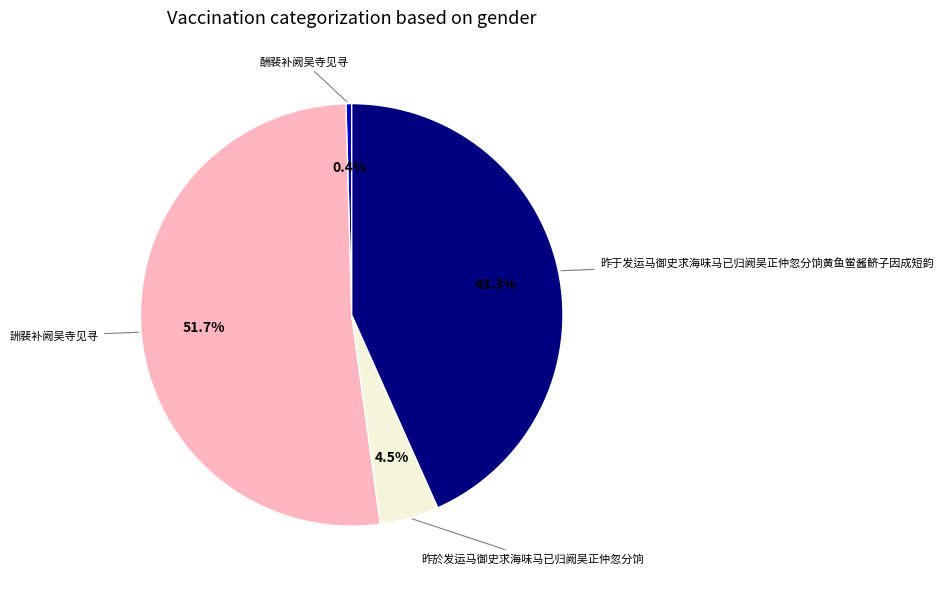

Is there any slice that represents more than half of the pie?

Yes